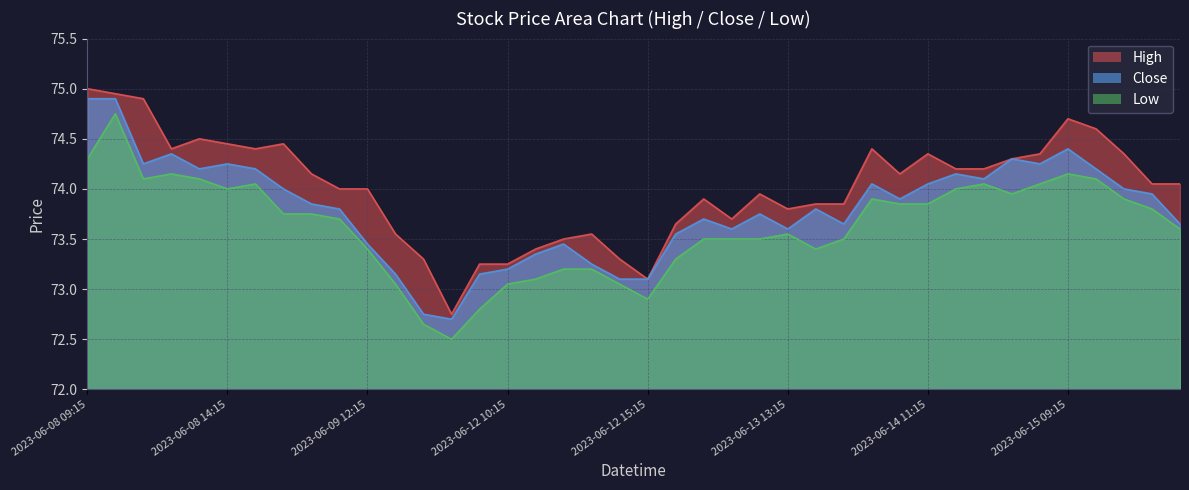

List the series in order of their overall mean, lowest first.

Low, Close, High